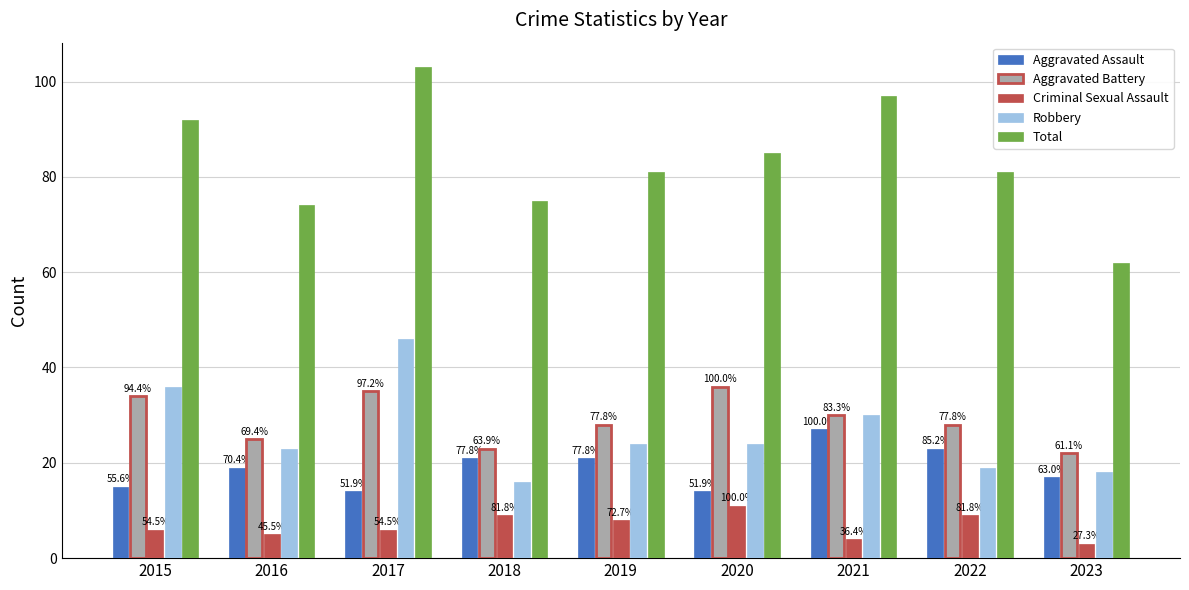

What are all the series names shown in the legend?

Aggravated Assault, Aggravated Battery, Criminal Sexual Assault, Robbery, Total